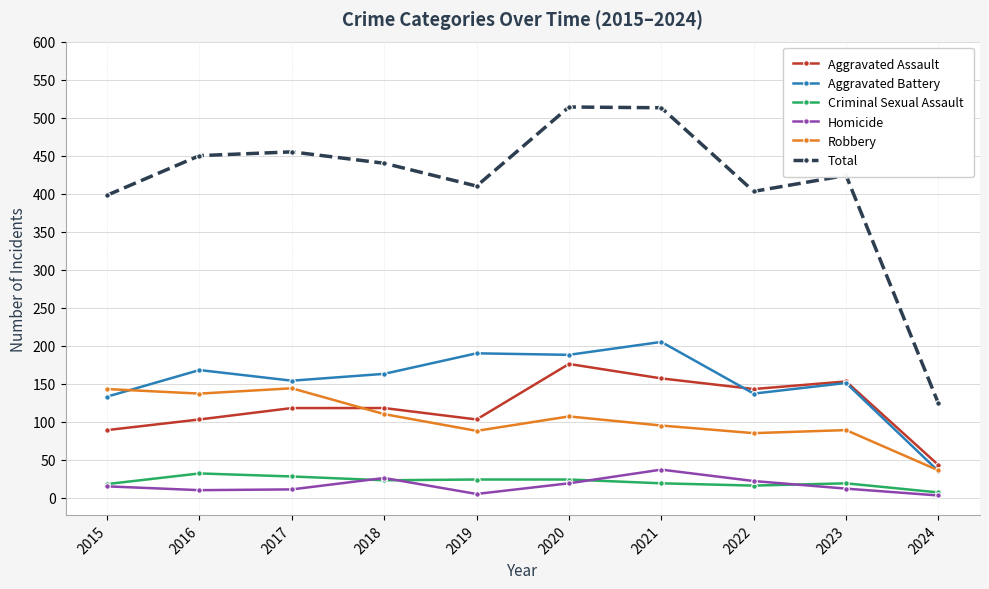

Between 2018 and 2021, which series saw the biggest shift?

Total